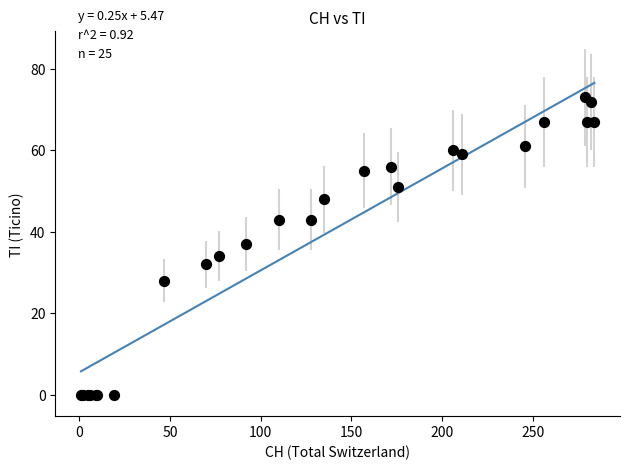

What Y value in the scatter plot is closest to 36?

37